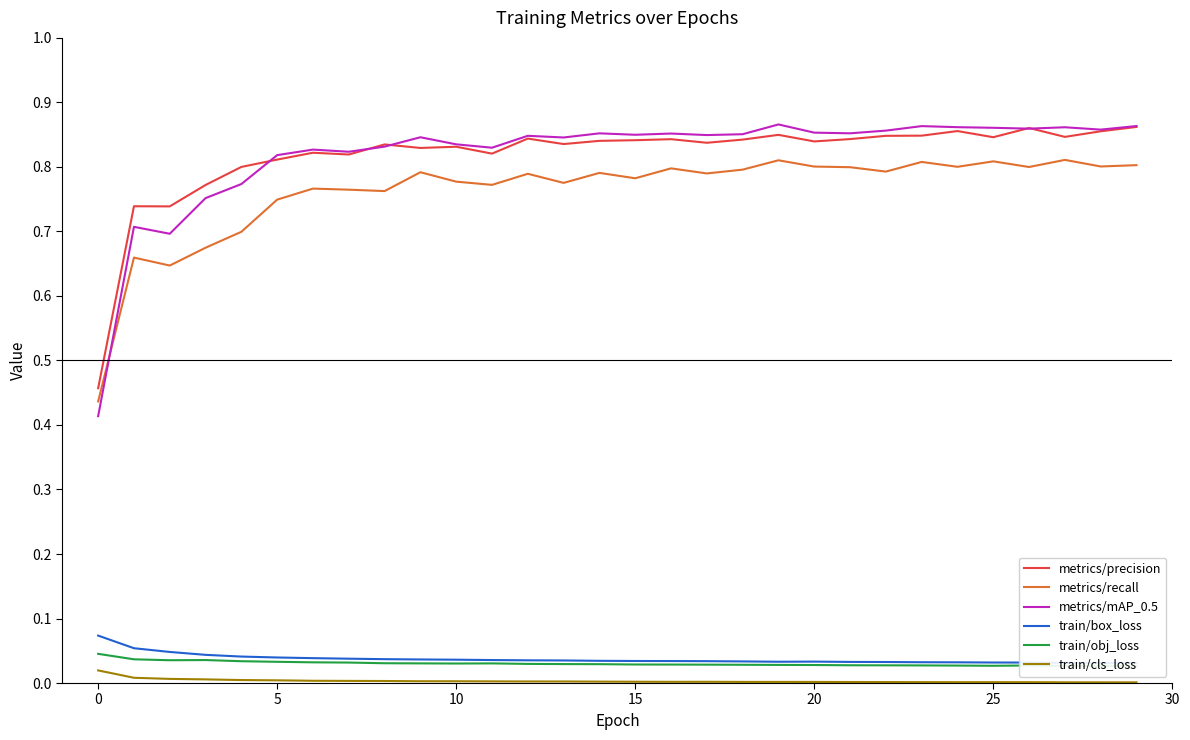

True or false: metrics/mAP_0.5 has more than 2 points higher than both neighbors.

True